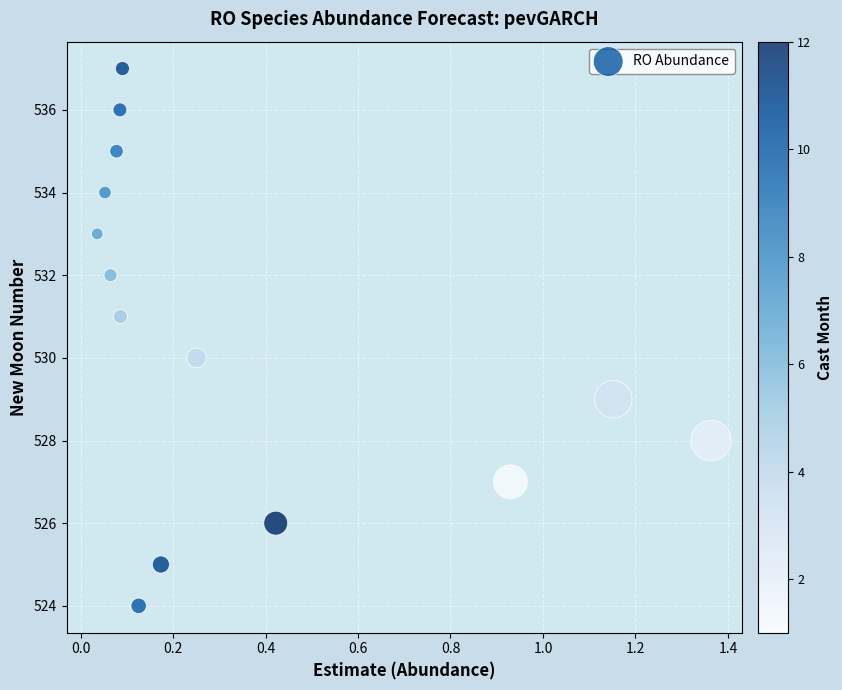

What is the range of Y values (max minus min)?

13